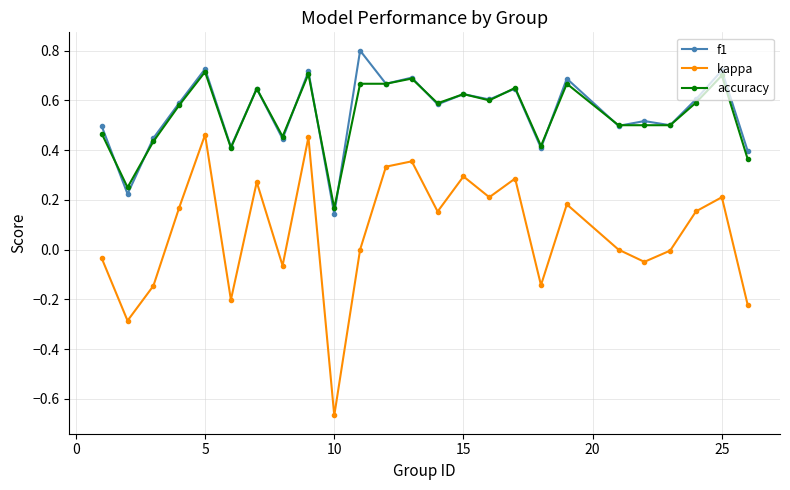

What is the maximum value shown in the chart?

0.8